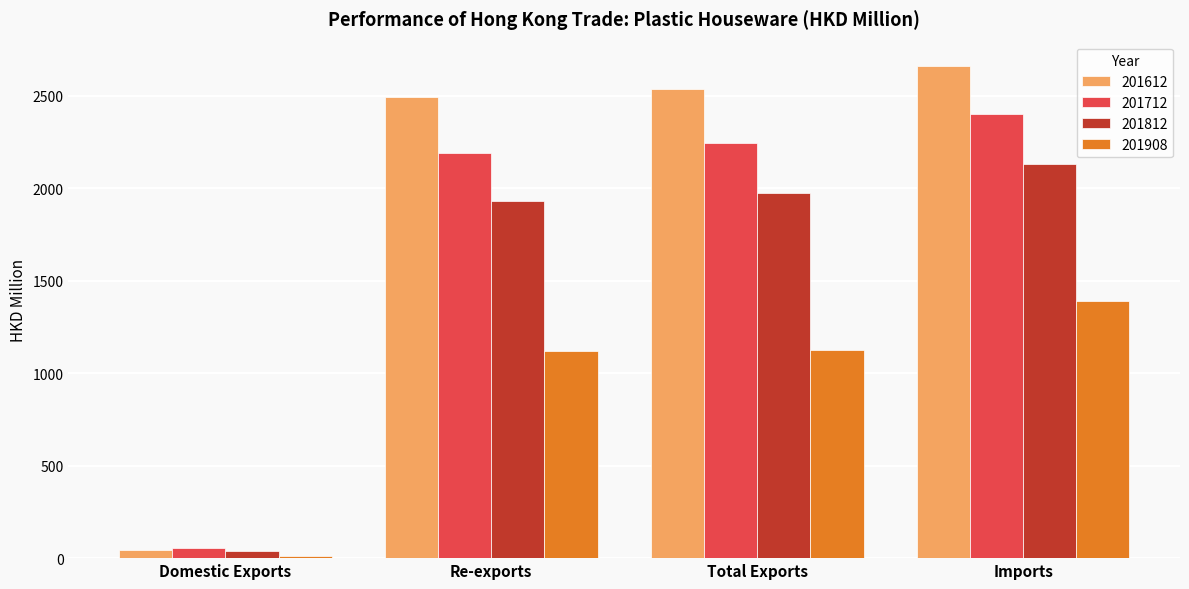

What is the approximate value of 201812 at Imports?

2131.1